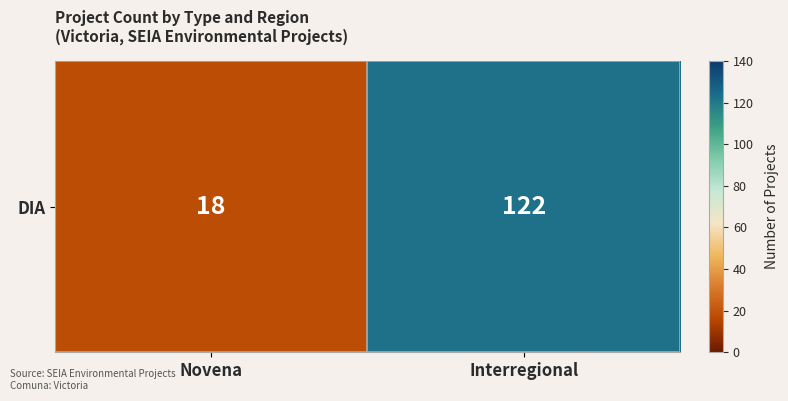

Reading right to left, extract all data points from this chart.

122	18